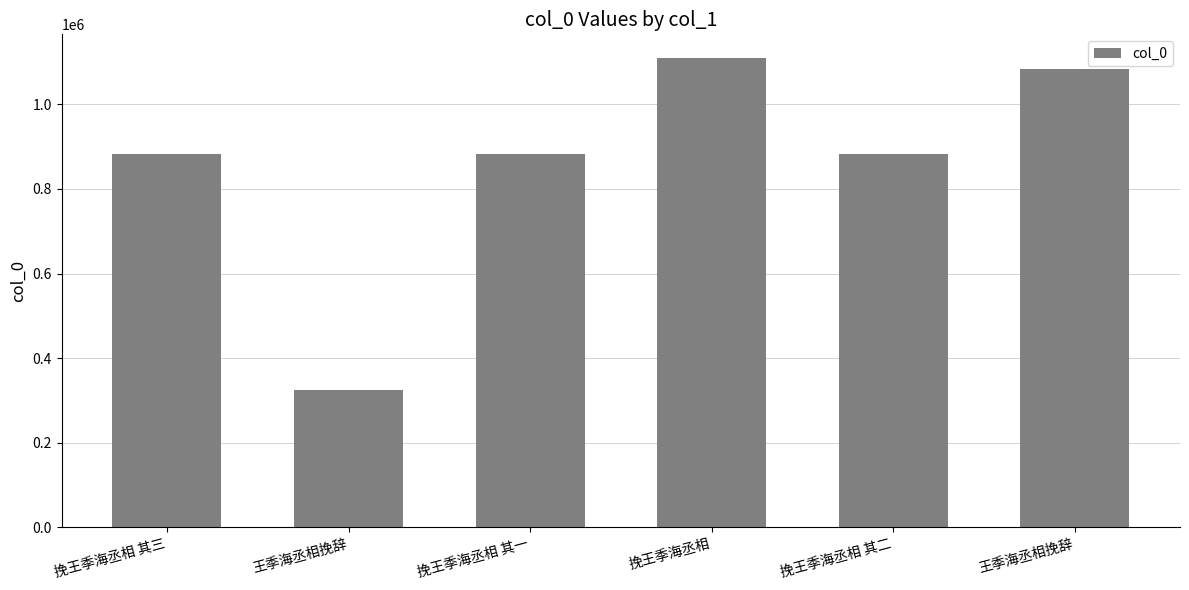

The chart shows a value of 324961 at 王季海丞相挽辞. True or false?

True